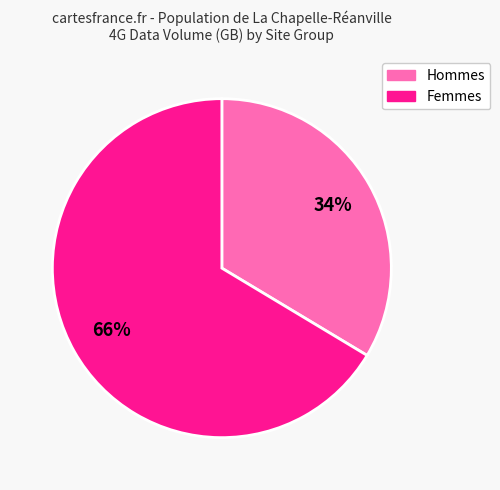

To the nearest percent, what is the average slice percentage?

50%